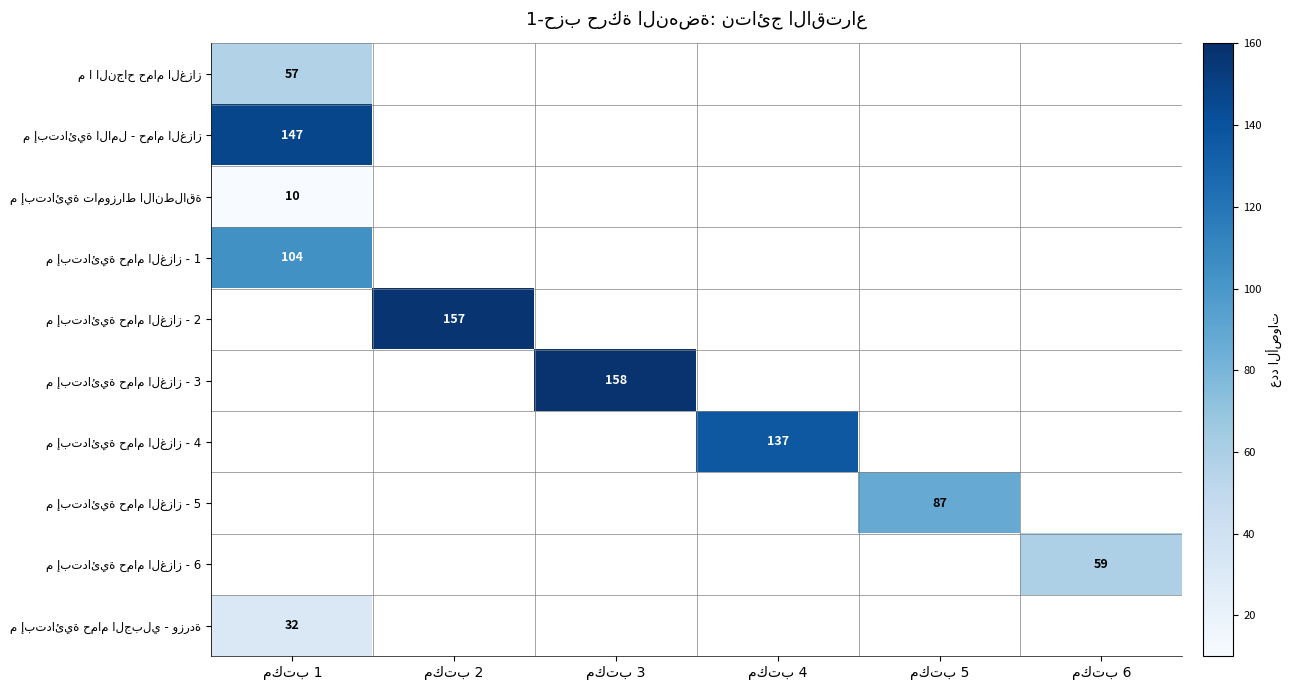

Between مكتب 1 and مكتب 3, which is larger?

مكتب 3